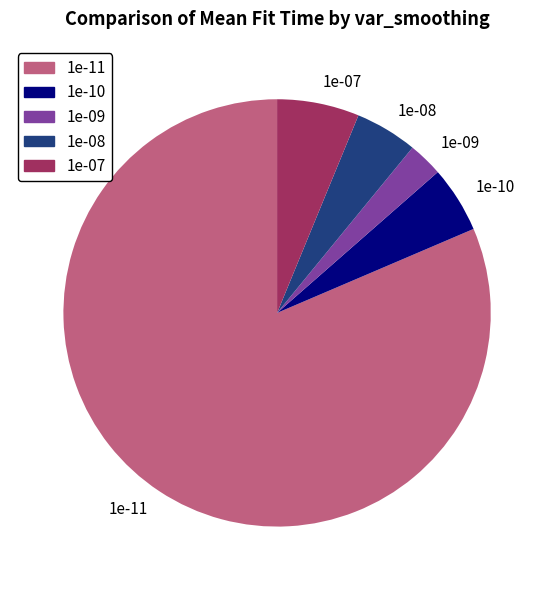

Is it true that 1e-08 is 5% of the pie?

True